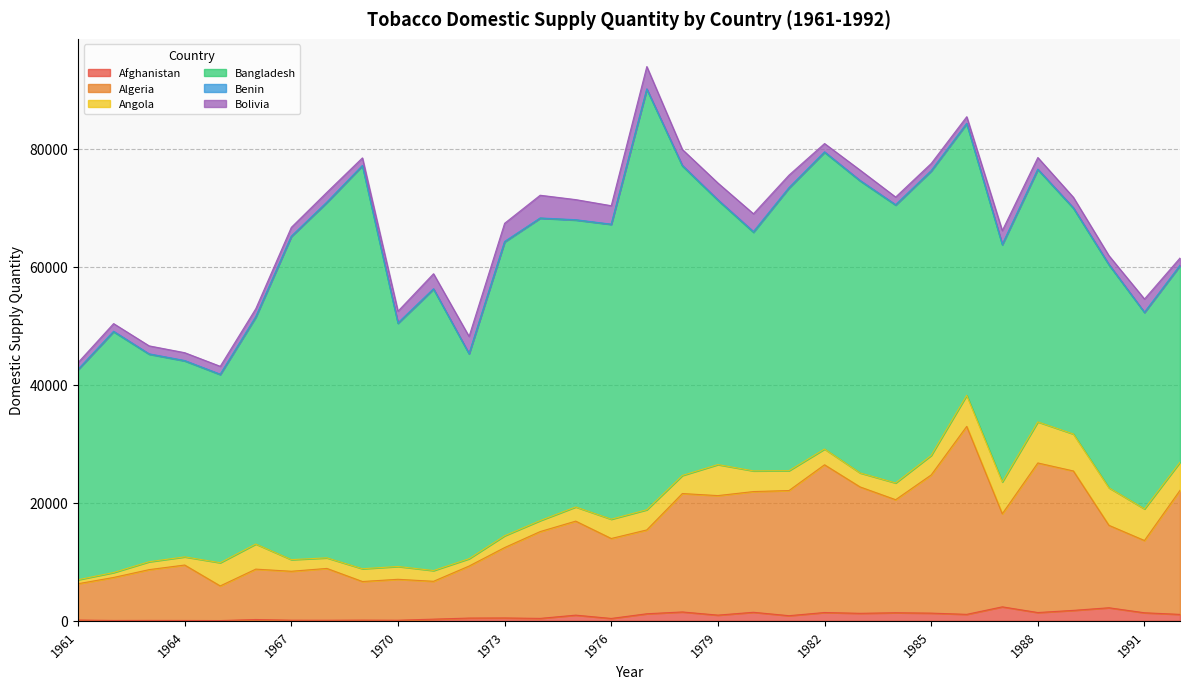

What is the difference between the Bolivia values at 1963 and 1975?

2060